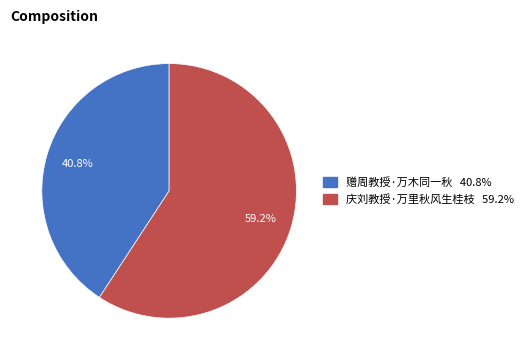

Between 赠周教授·万木同一秋 and 庆刘教授·万里秋风生桂枝, which is larger?

庆刘教授·万里秋风生桂枝